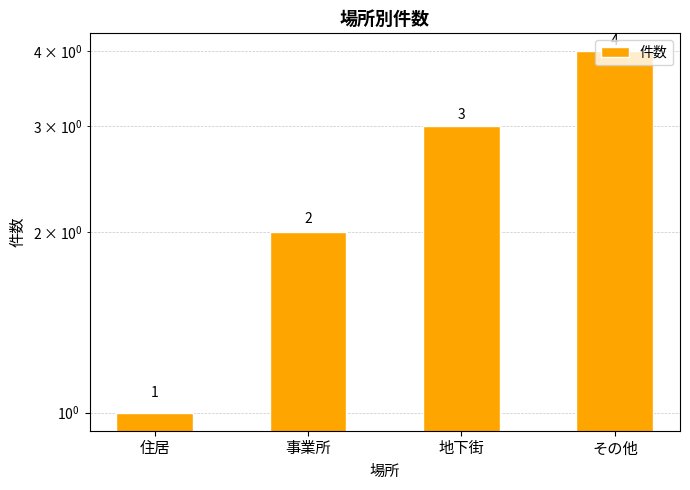

What is the smallest value displayed?

1